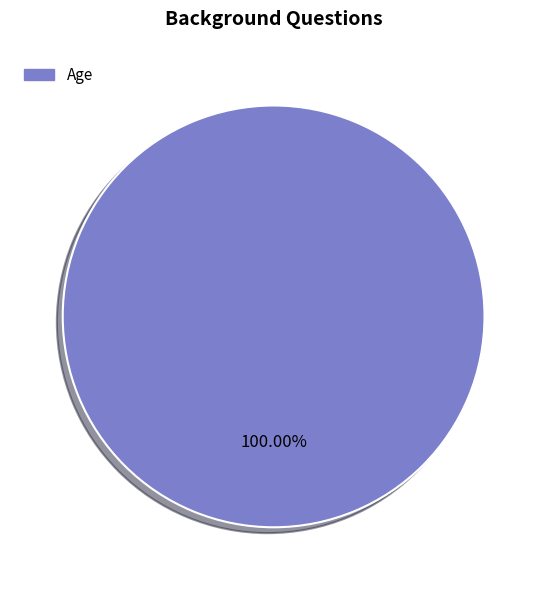

Is there a majority slice in this chart?

Yes